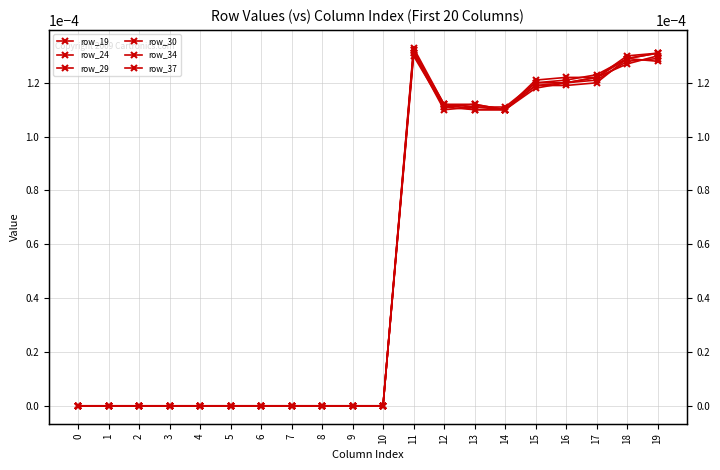

Count the row_19 values in the range 0 to 1.

20